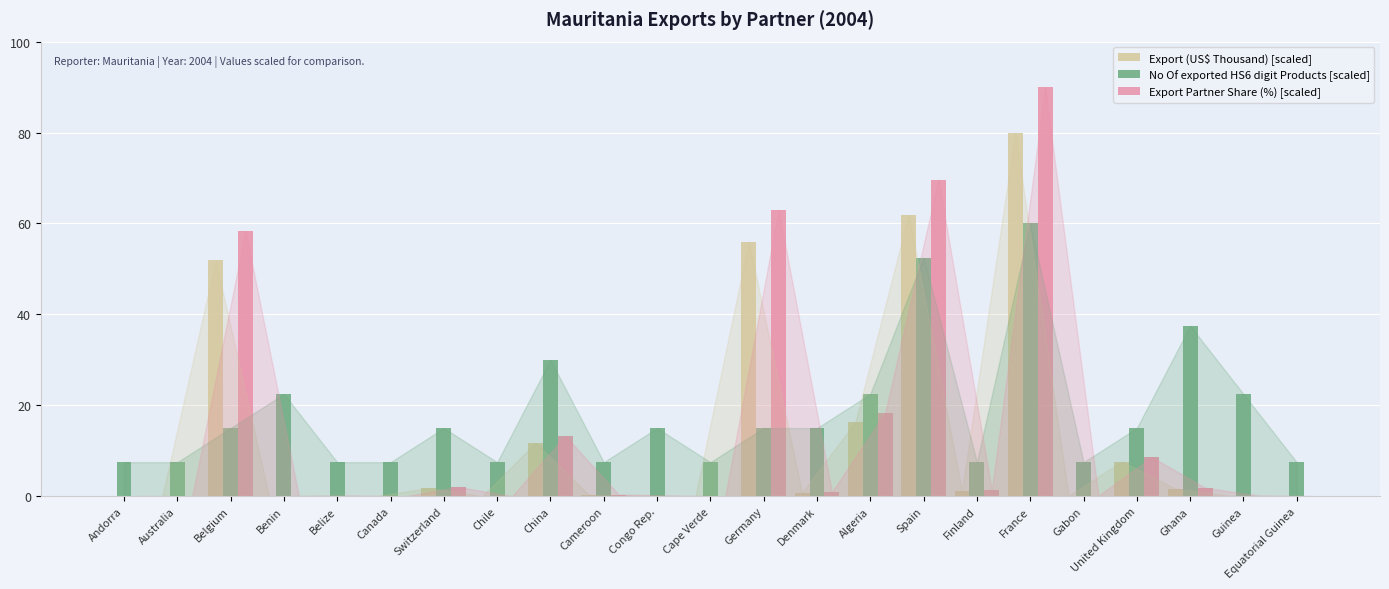

At which category is the sum across all series the highest?

France